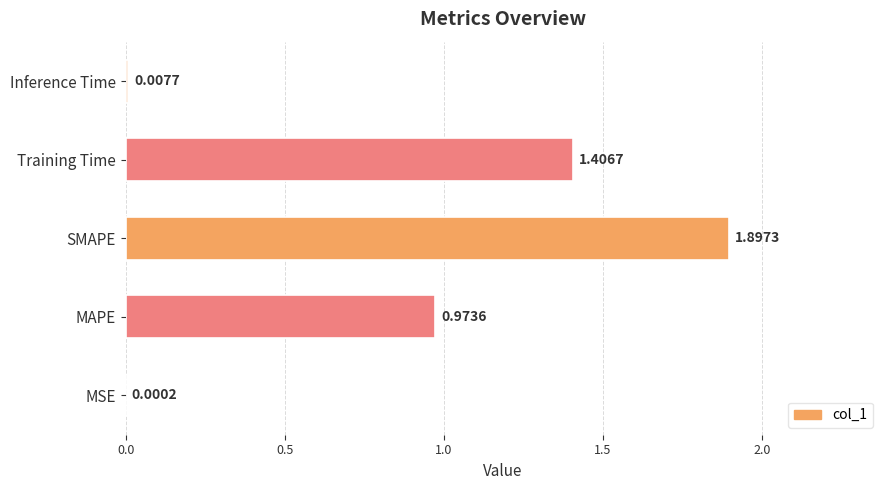

How many categories are shown in the chart?

5